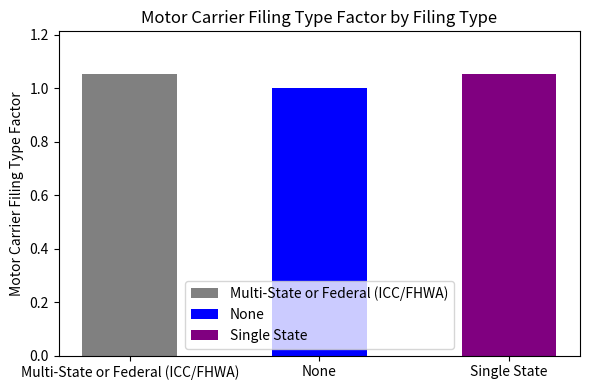

At which category does the chart reach its peak across all series?

Multi-State or Federal (ICC/FHWA)